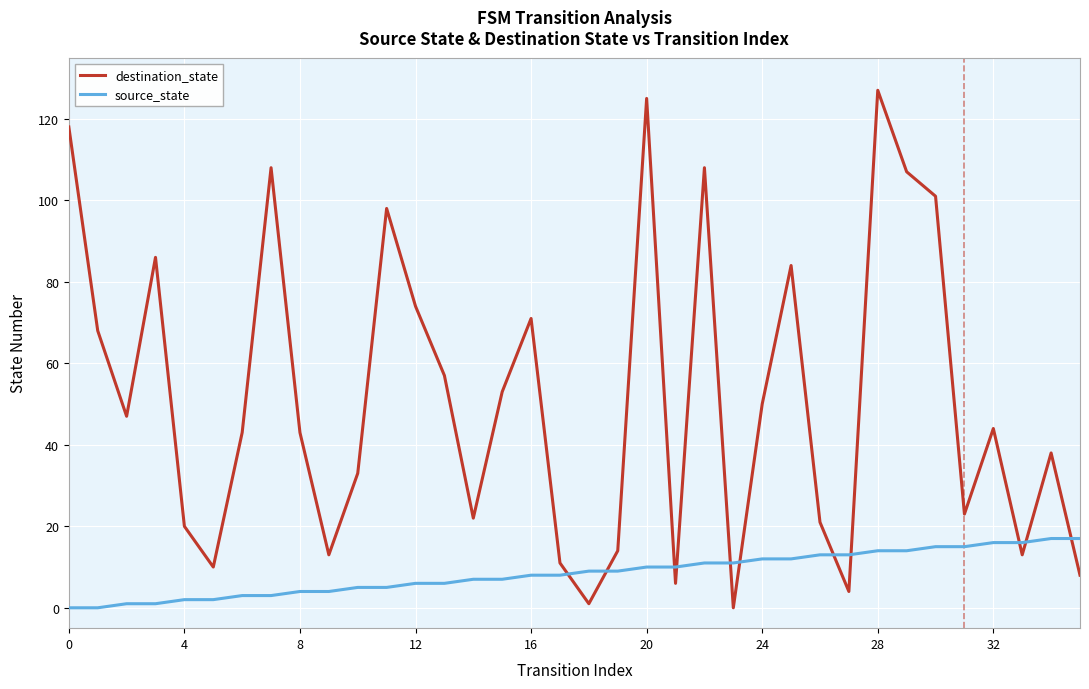

Which series has the largest total across all categories?

destination_state